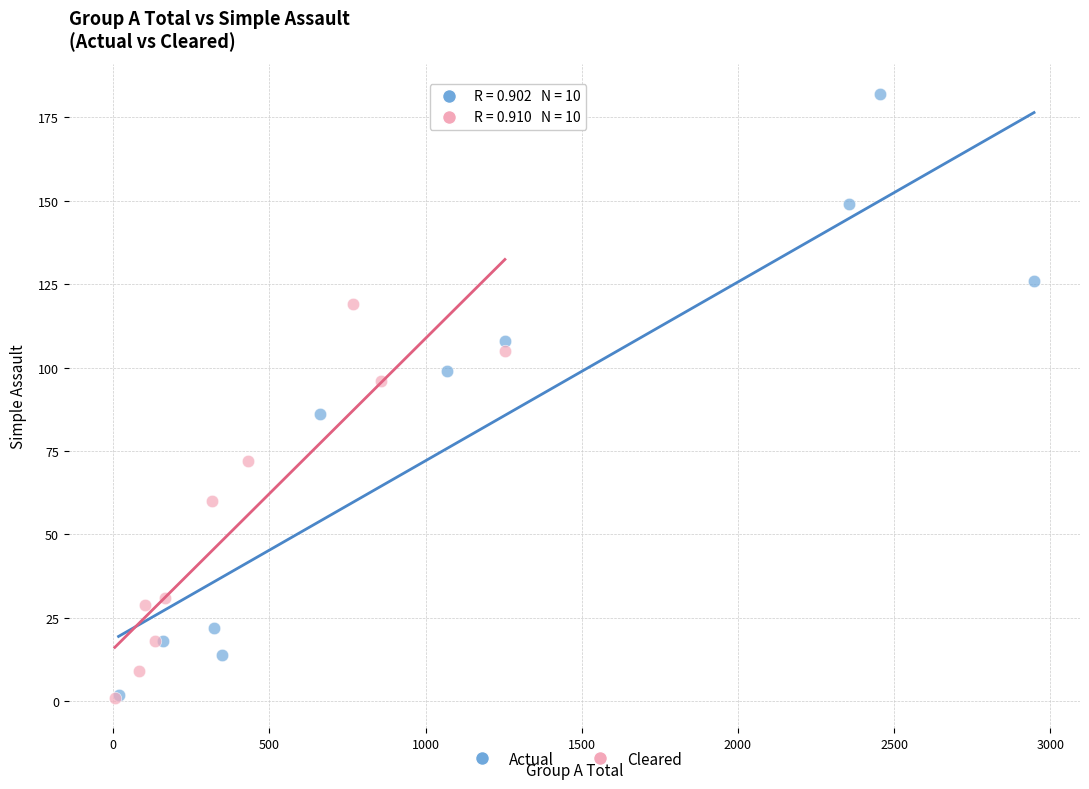

Which series reaches the maximum Y coordinate?

Actual